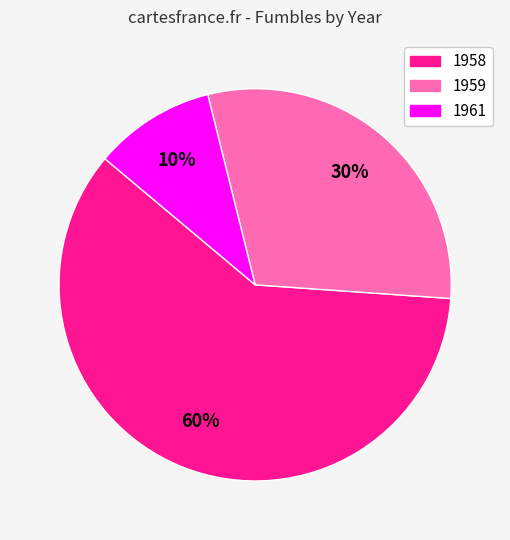

To the nearest percent, what is the difference between the largest and smallest slice percentages?

50%